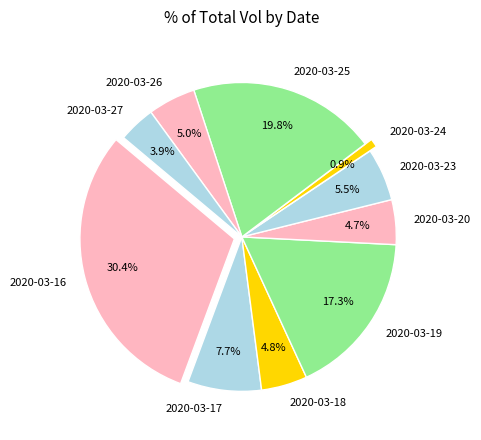

Does 2020-03-18 account for over 50% of the chart?

No